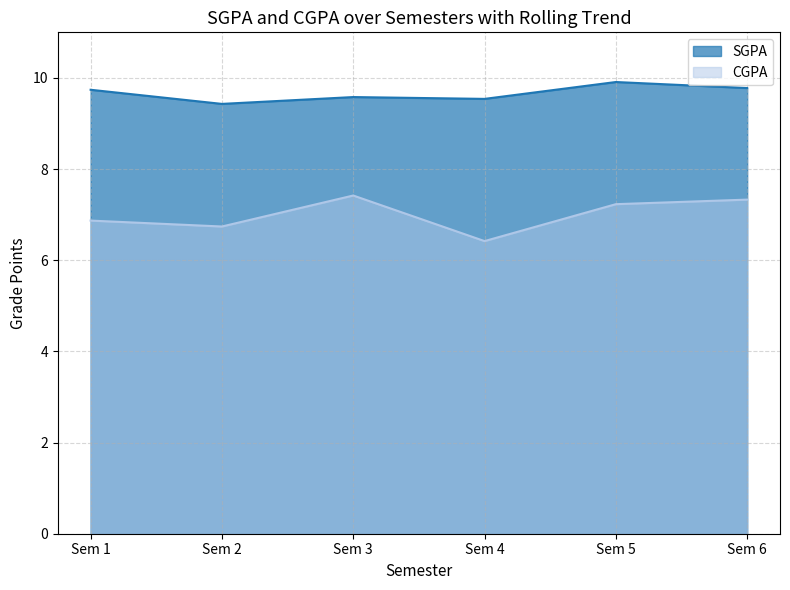

How many lines are shown in the chart?

2